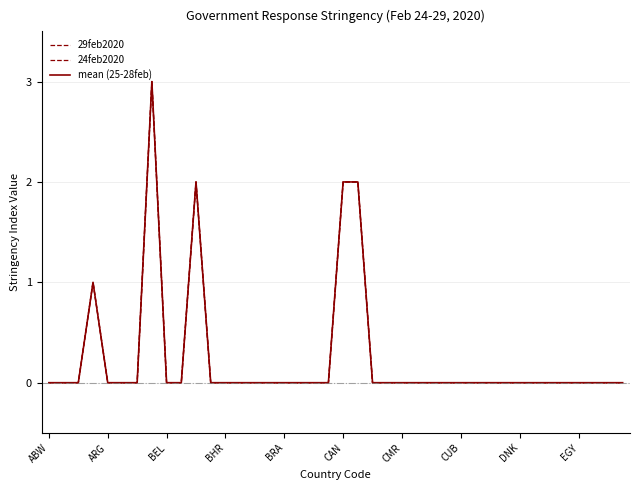

List the series in order of their peak value, highest first.

29feb2020, 24feb2020, mean (25-28feb)